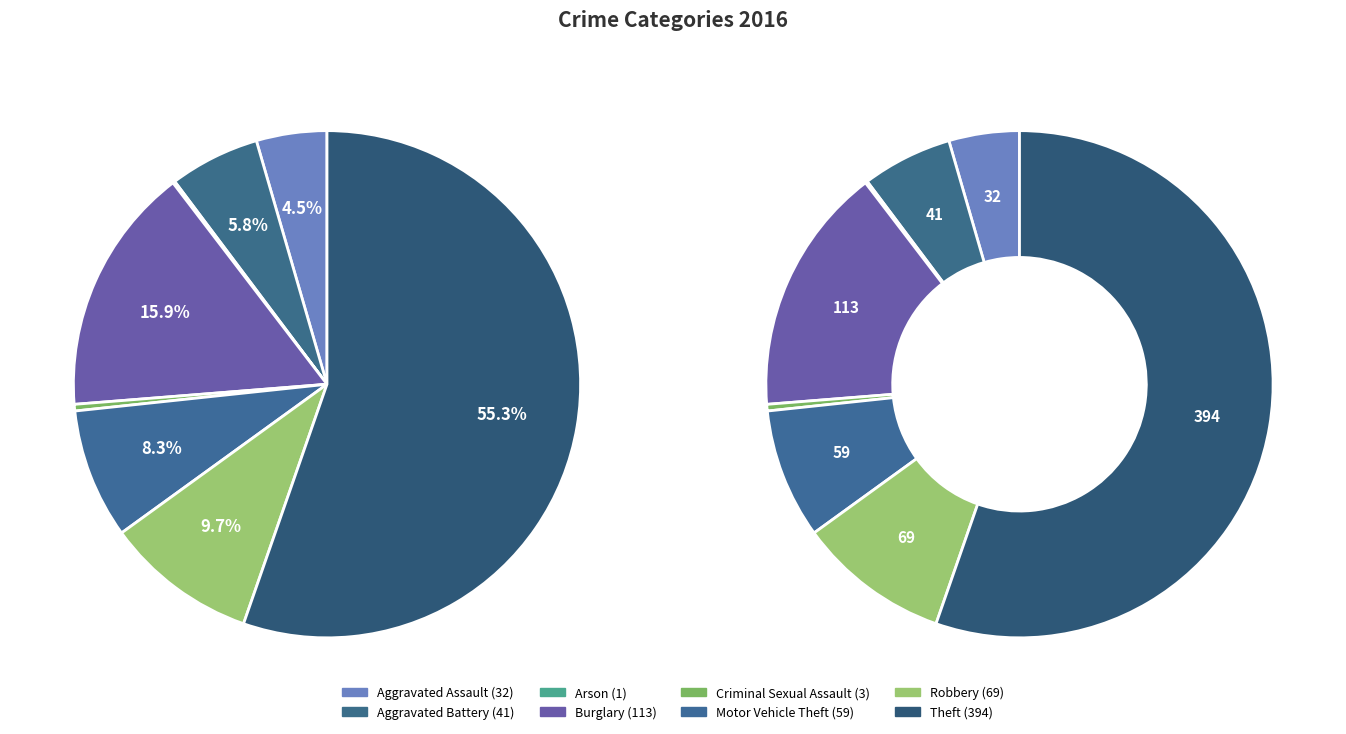

How many slices are in this pie chart?

8